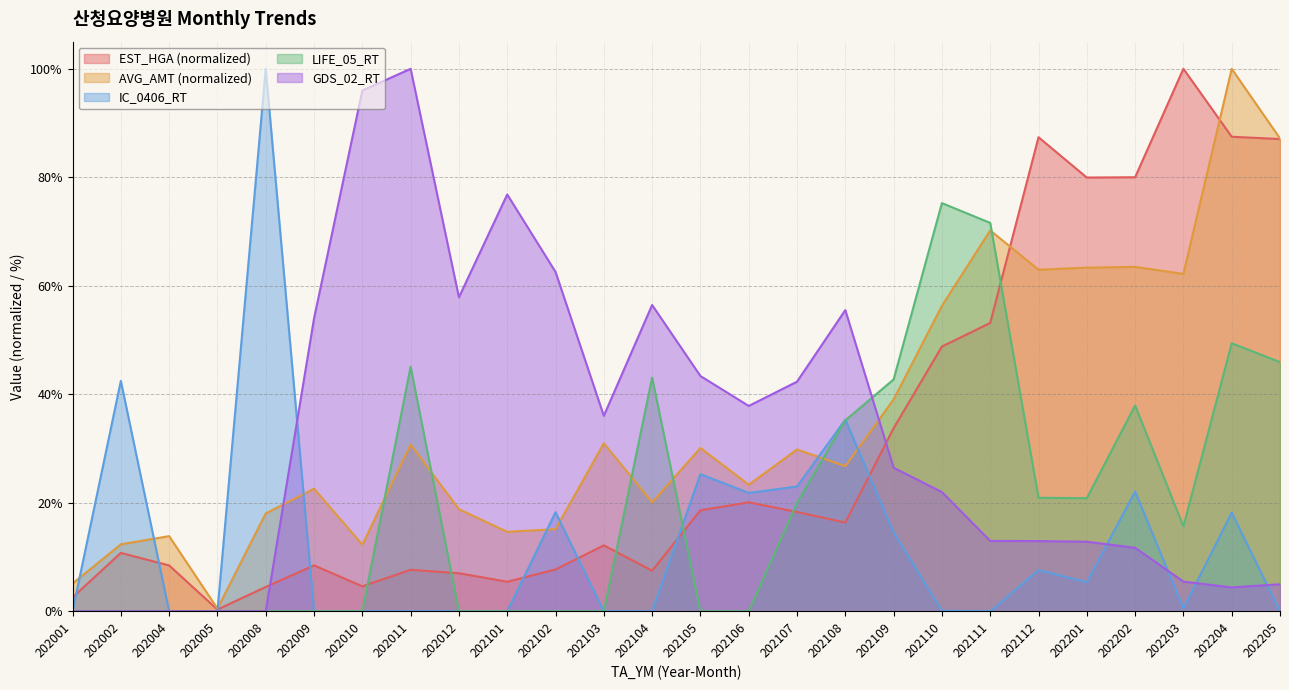

What is the sum of all EST_HGA values?

818.0